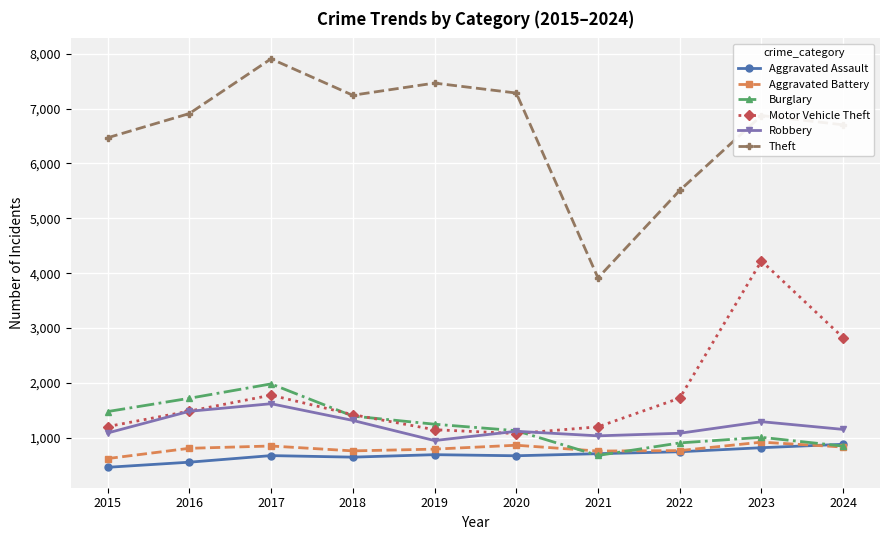

What is the average value of the Theft series?

6627